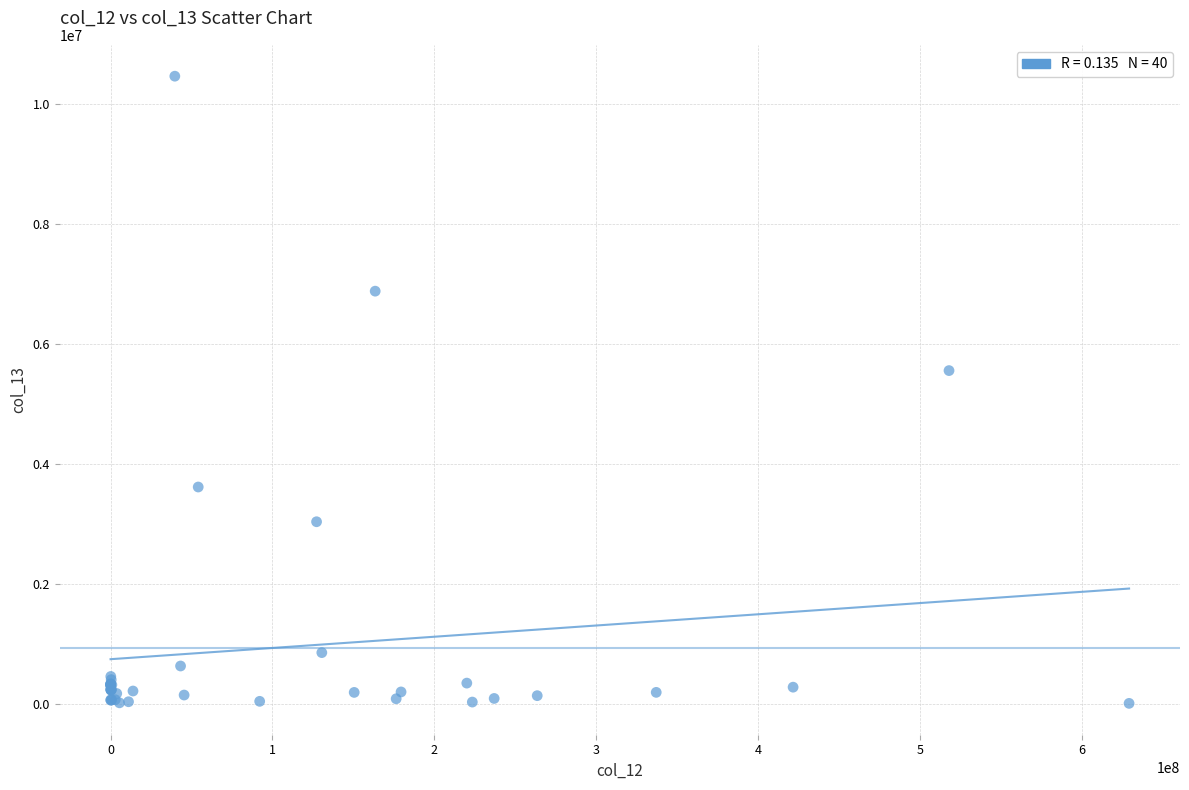

What Y value in the scatter plot is closest to 5235425?

5555449